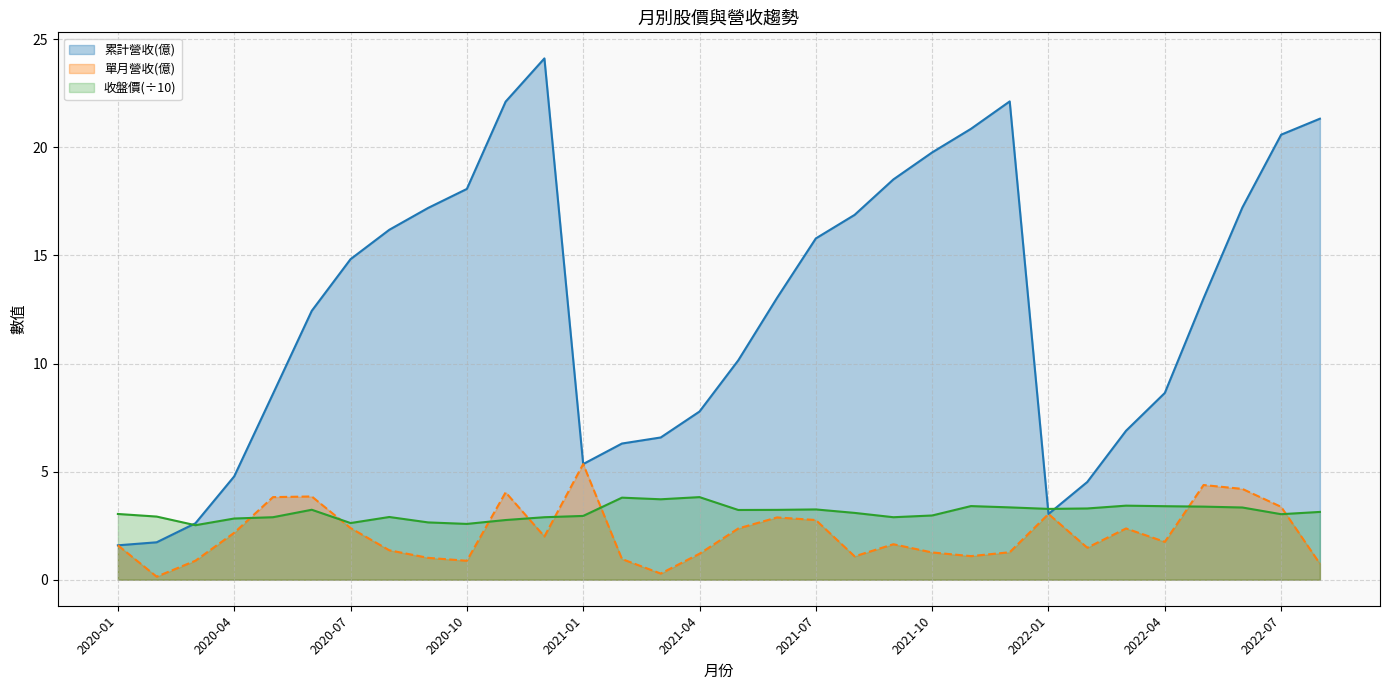

What is the difference between the second highest and minimum values in the 單月營收(億) series?

4.2